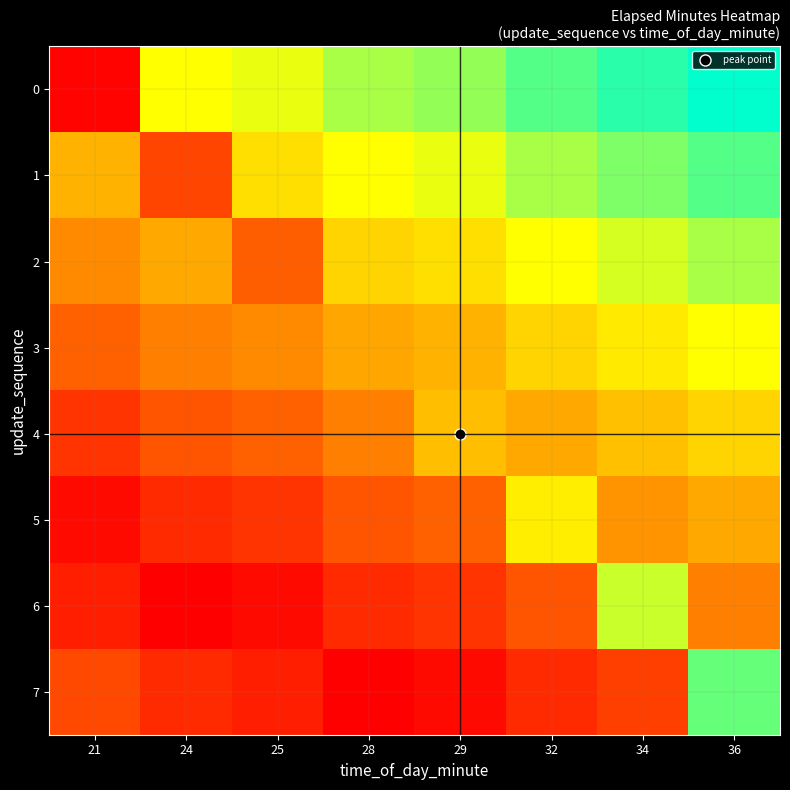

What is the total value across all series at 25?

43.0